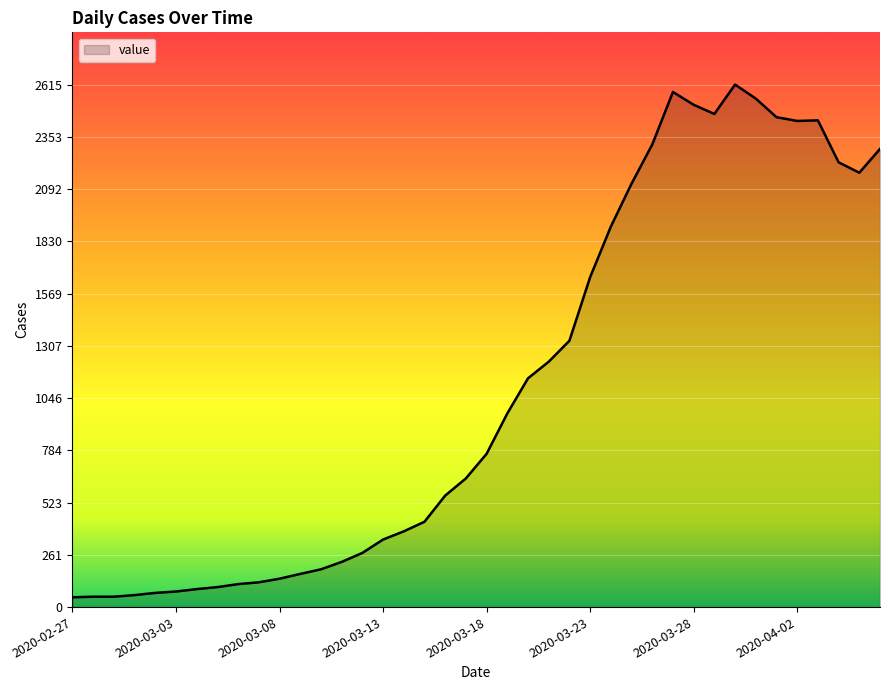

What is the average value?

1107